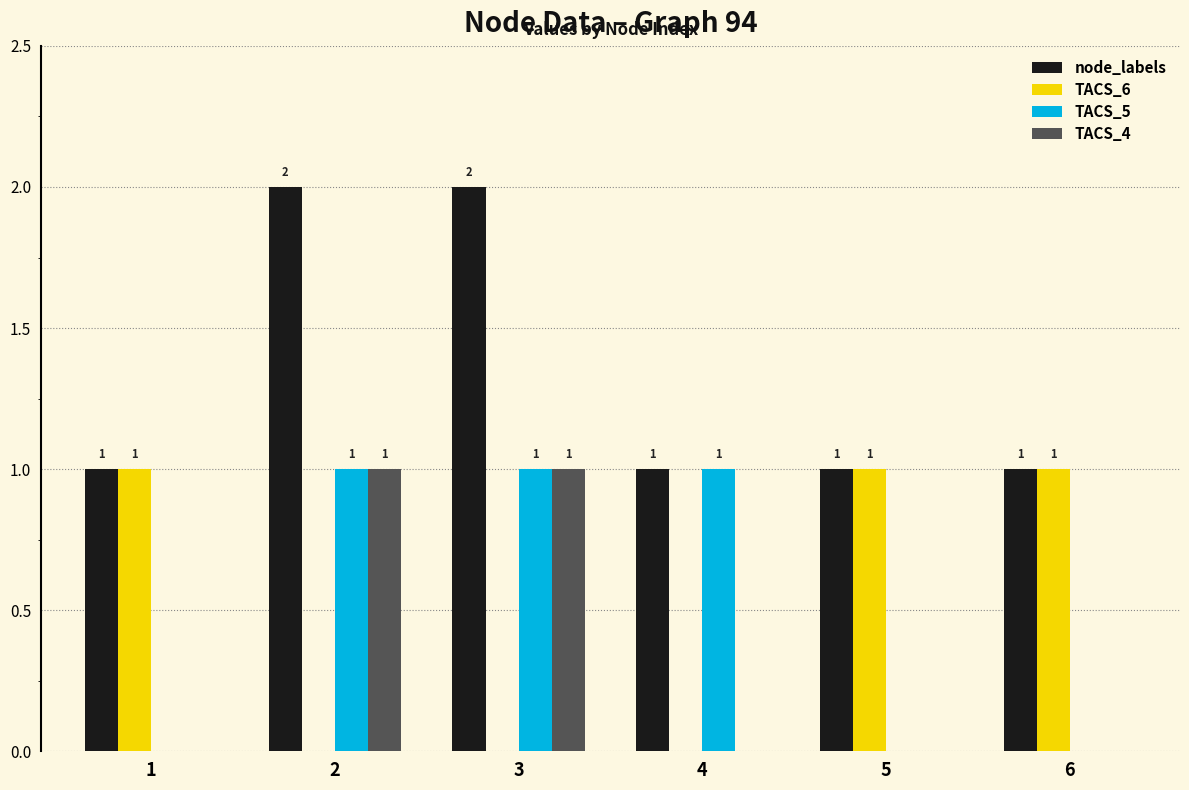

What is the sum of all TACS_6 values?

3